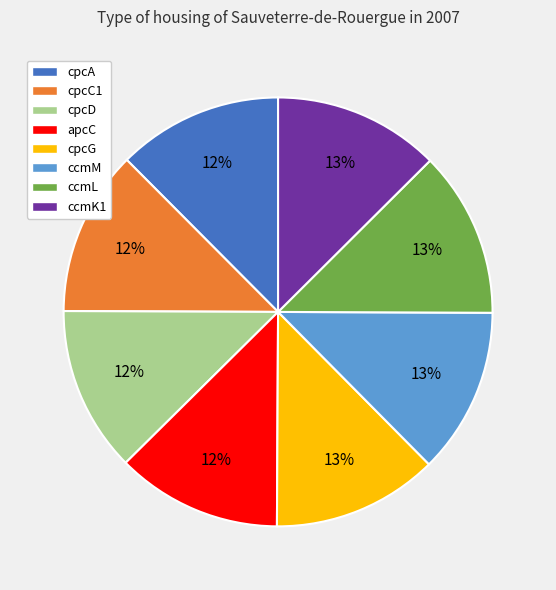

To the nearest percent, what percentage of the pie is cpcC1?

12%